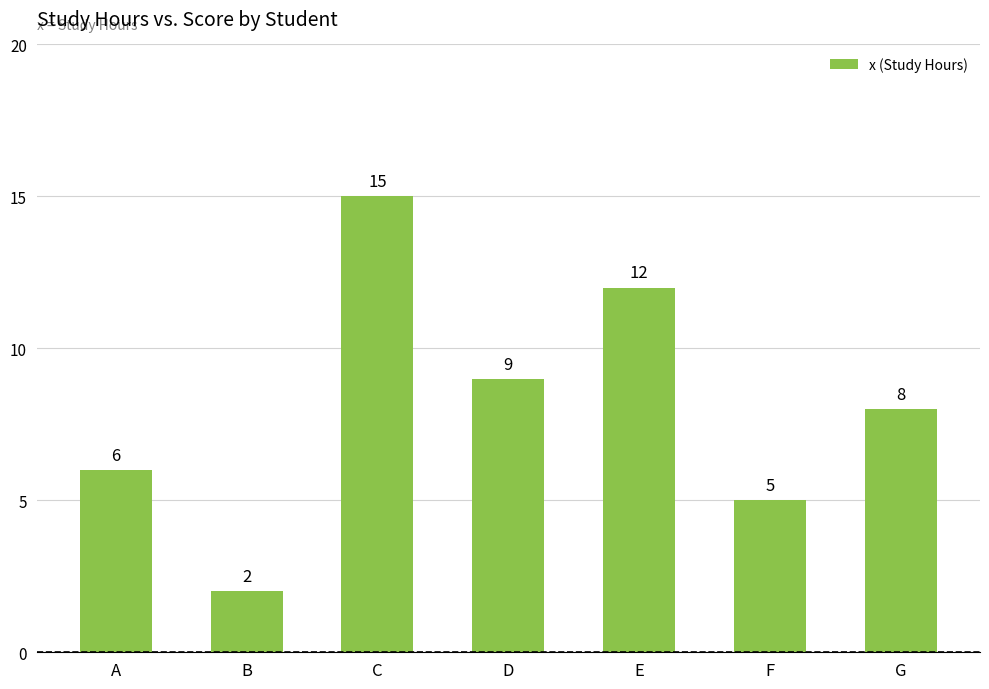

Which has a higher value, A or E?

E